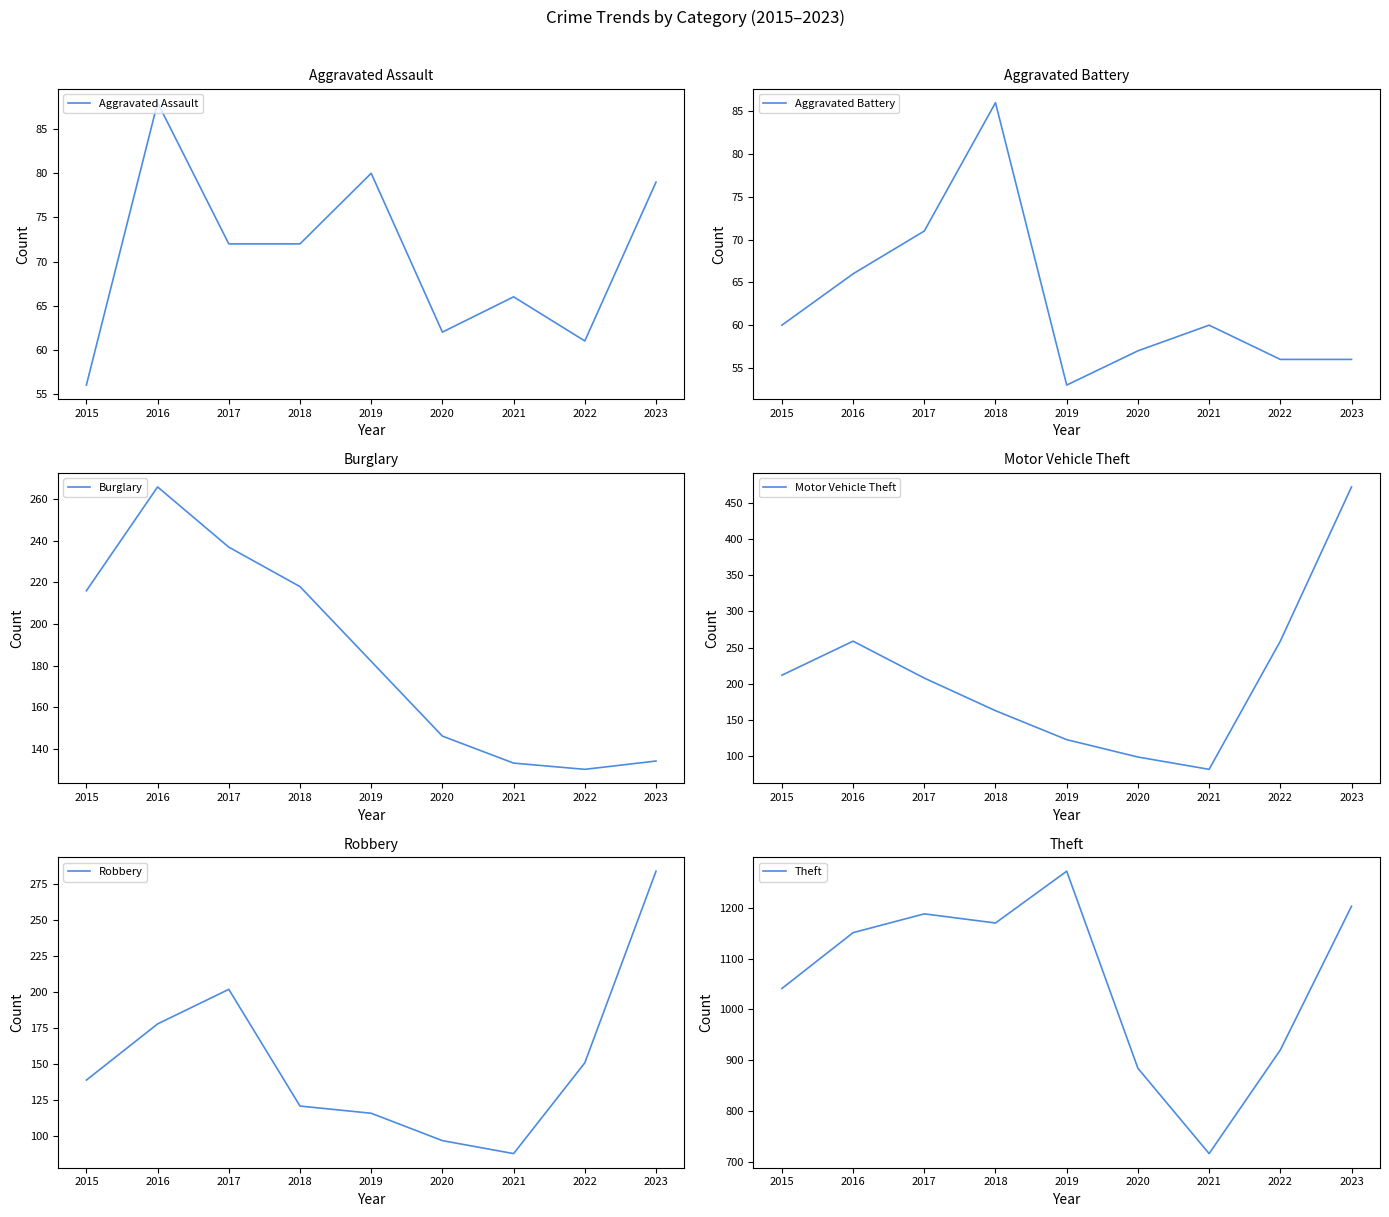

What is the total value across all series at 2019?

1826